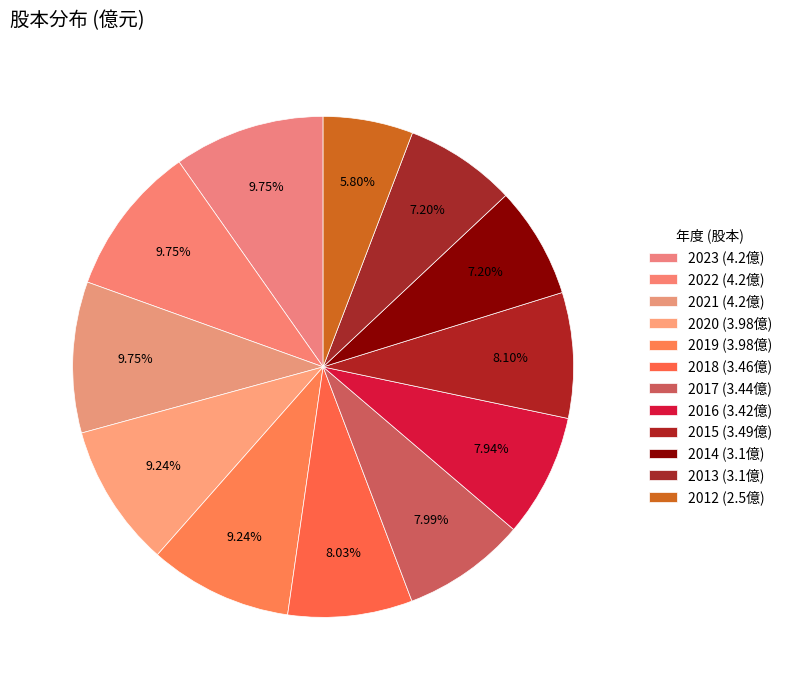

Count the number of slices in the pie.

12